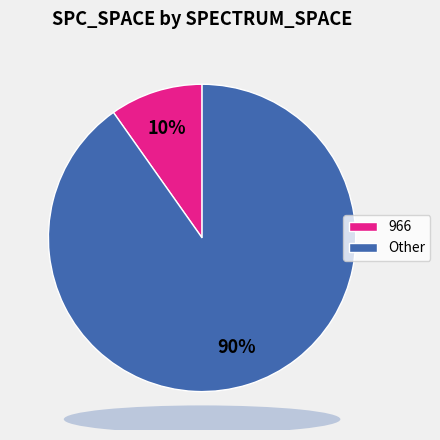

To the nearest percent, what is the average slice percentage?

50%